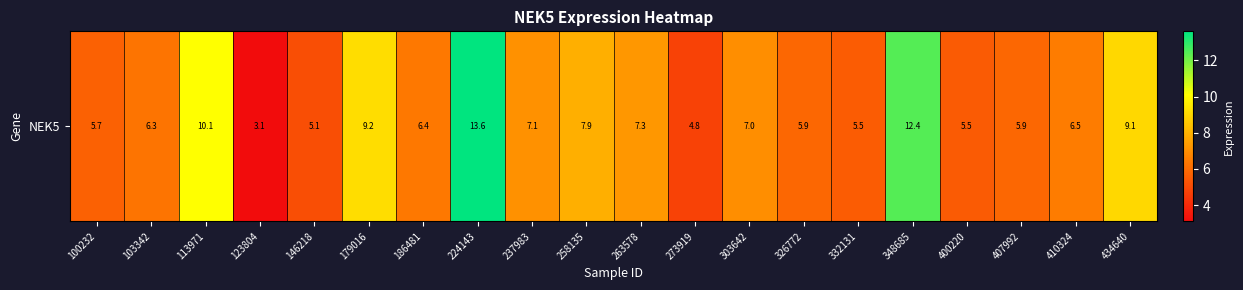

Rank the categories by value from highest to lowest.

224143, 348685, 113971, 179016, 434640, 258135, 263578, 237983, 303642, 410324, 186481, 103342, 326772, 407992, 100232, 332131, 400220, 146218, 273919, 123804